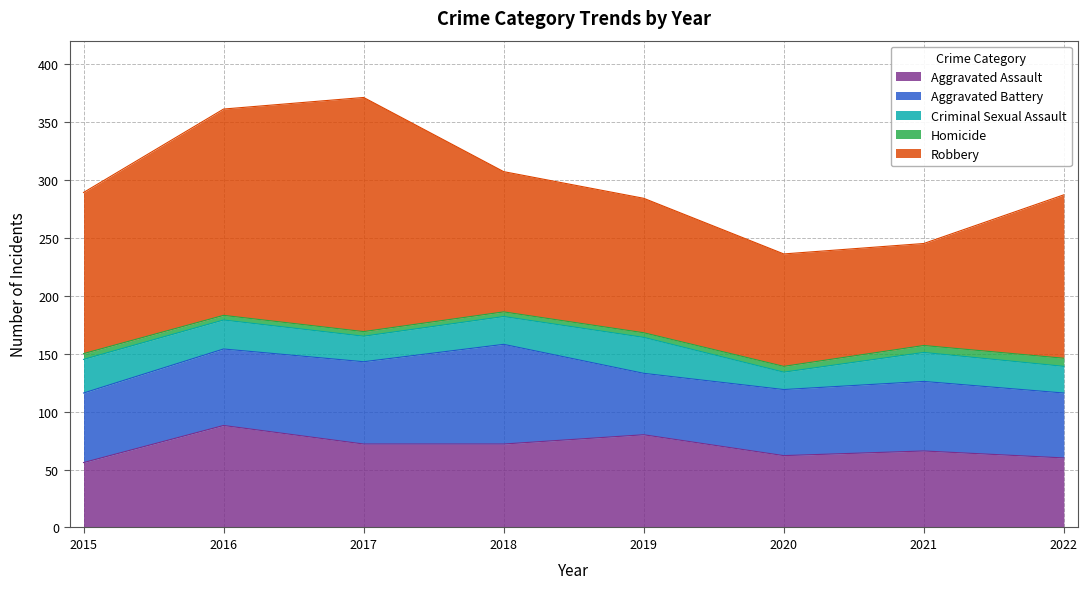

What is the maximum value for Aggravated Assault?

88